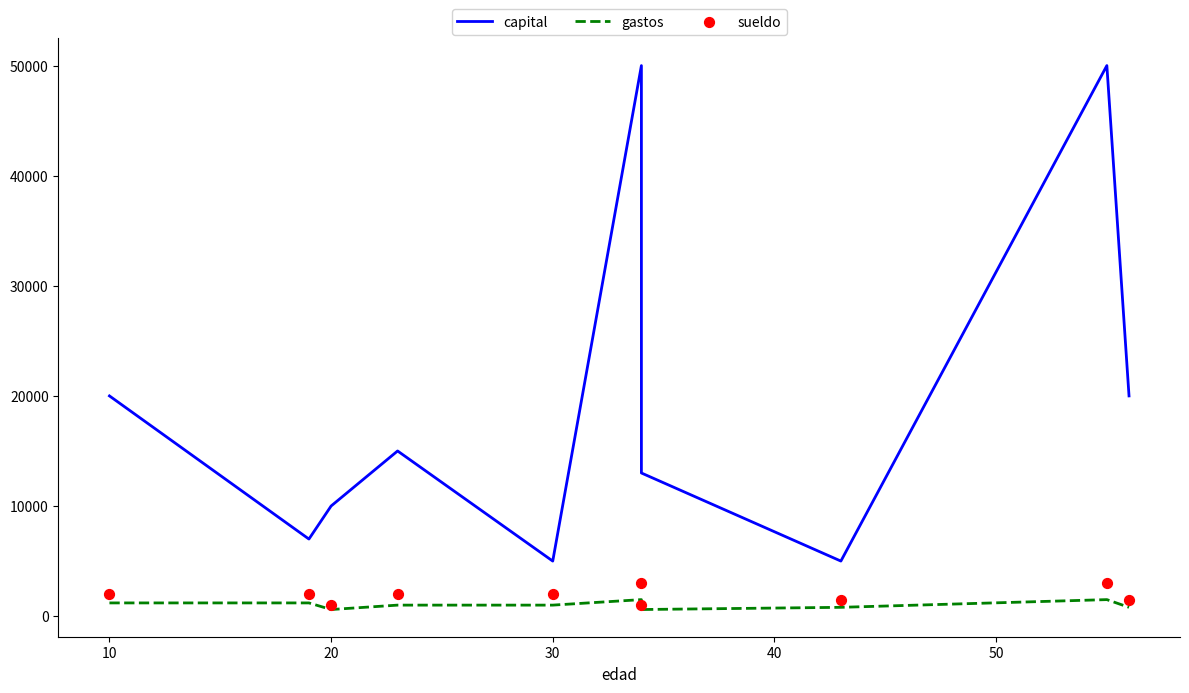

What are all the series names shown in the legend?

capital, gastos, sueldo